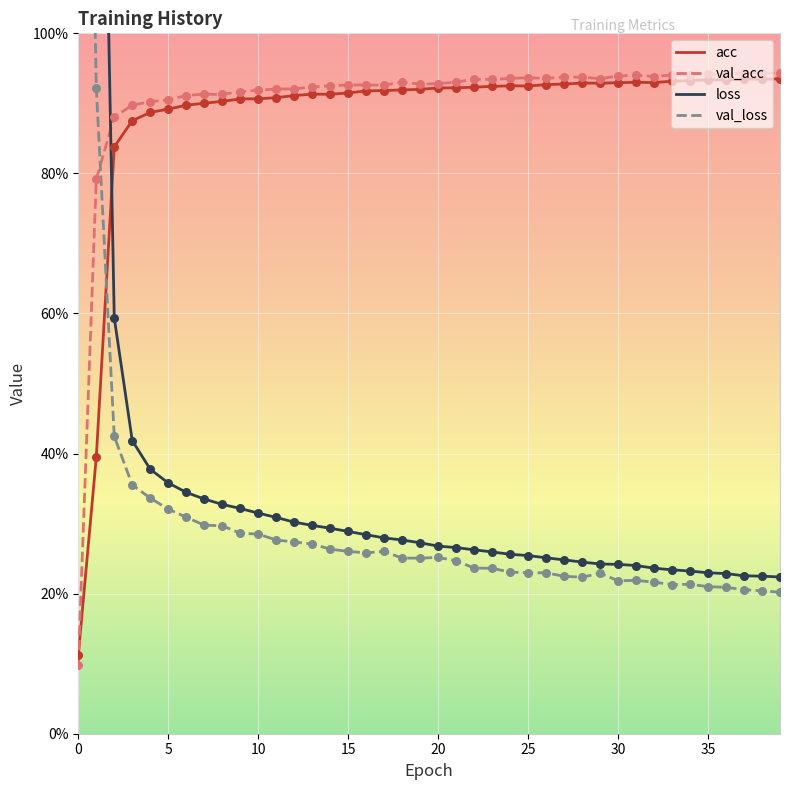

Which series reaches the maximum Y coordinate?

loss